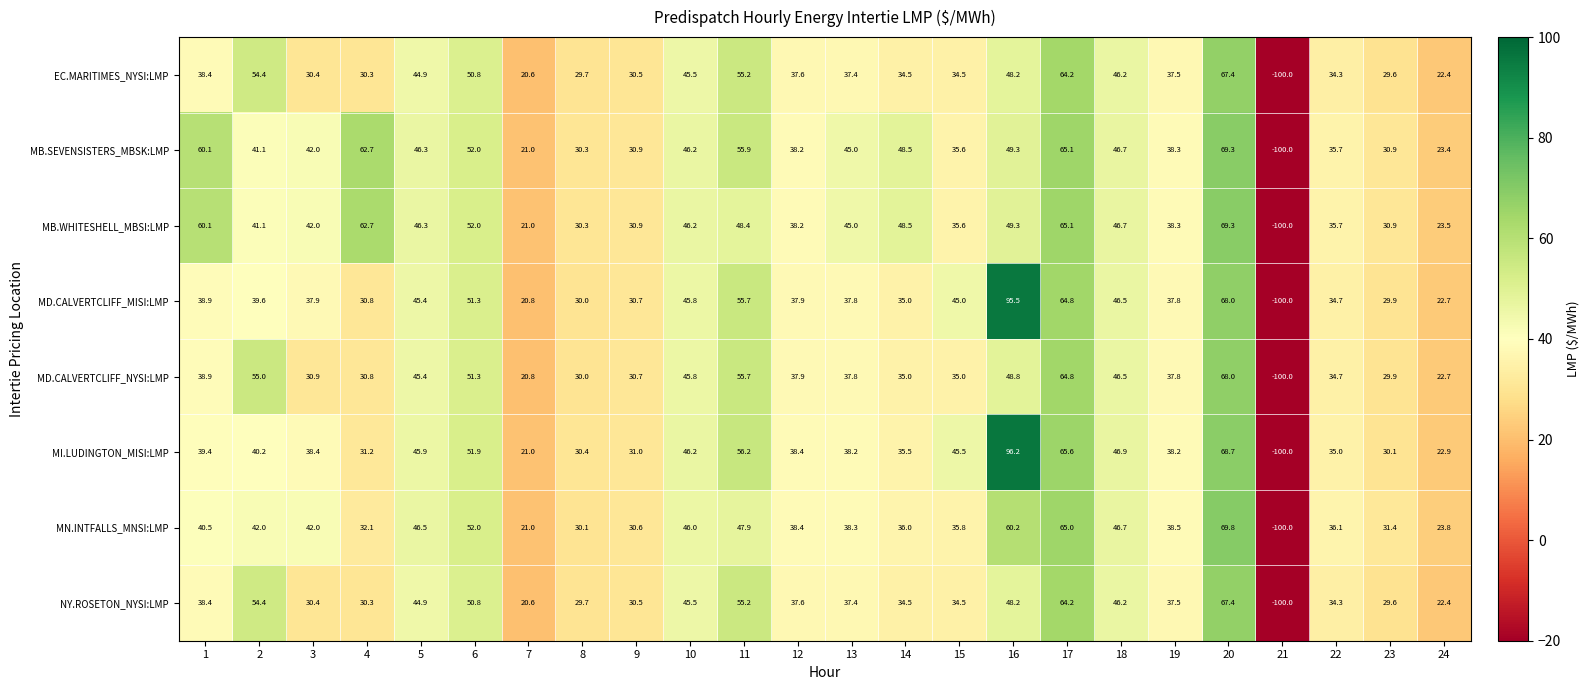

What is the sum of the MD.CALVERTCLIFF_NYSI:LMP values at 16 and 9?

79.5